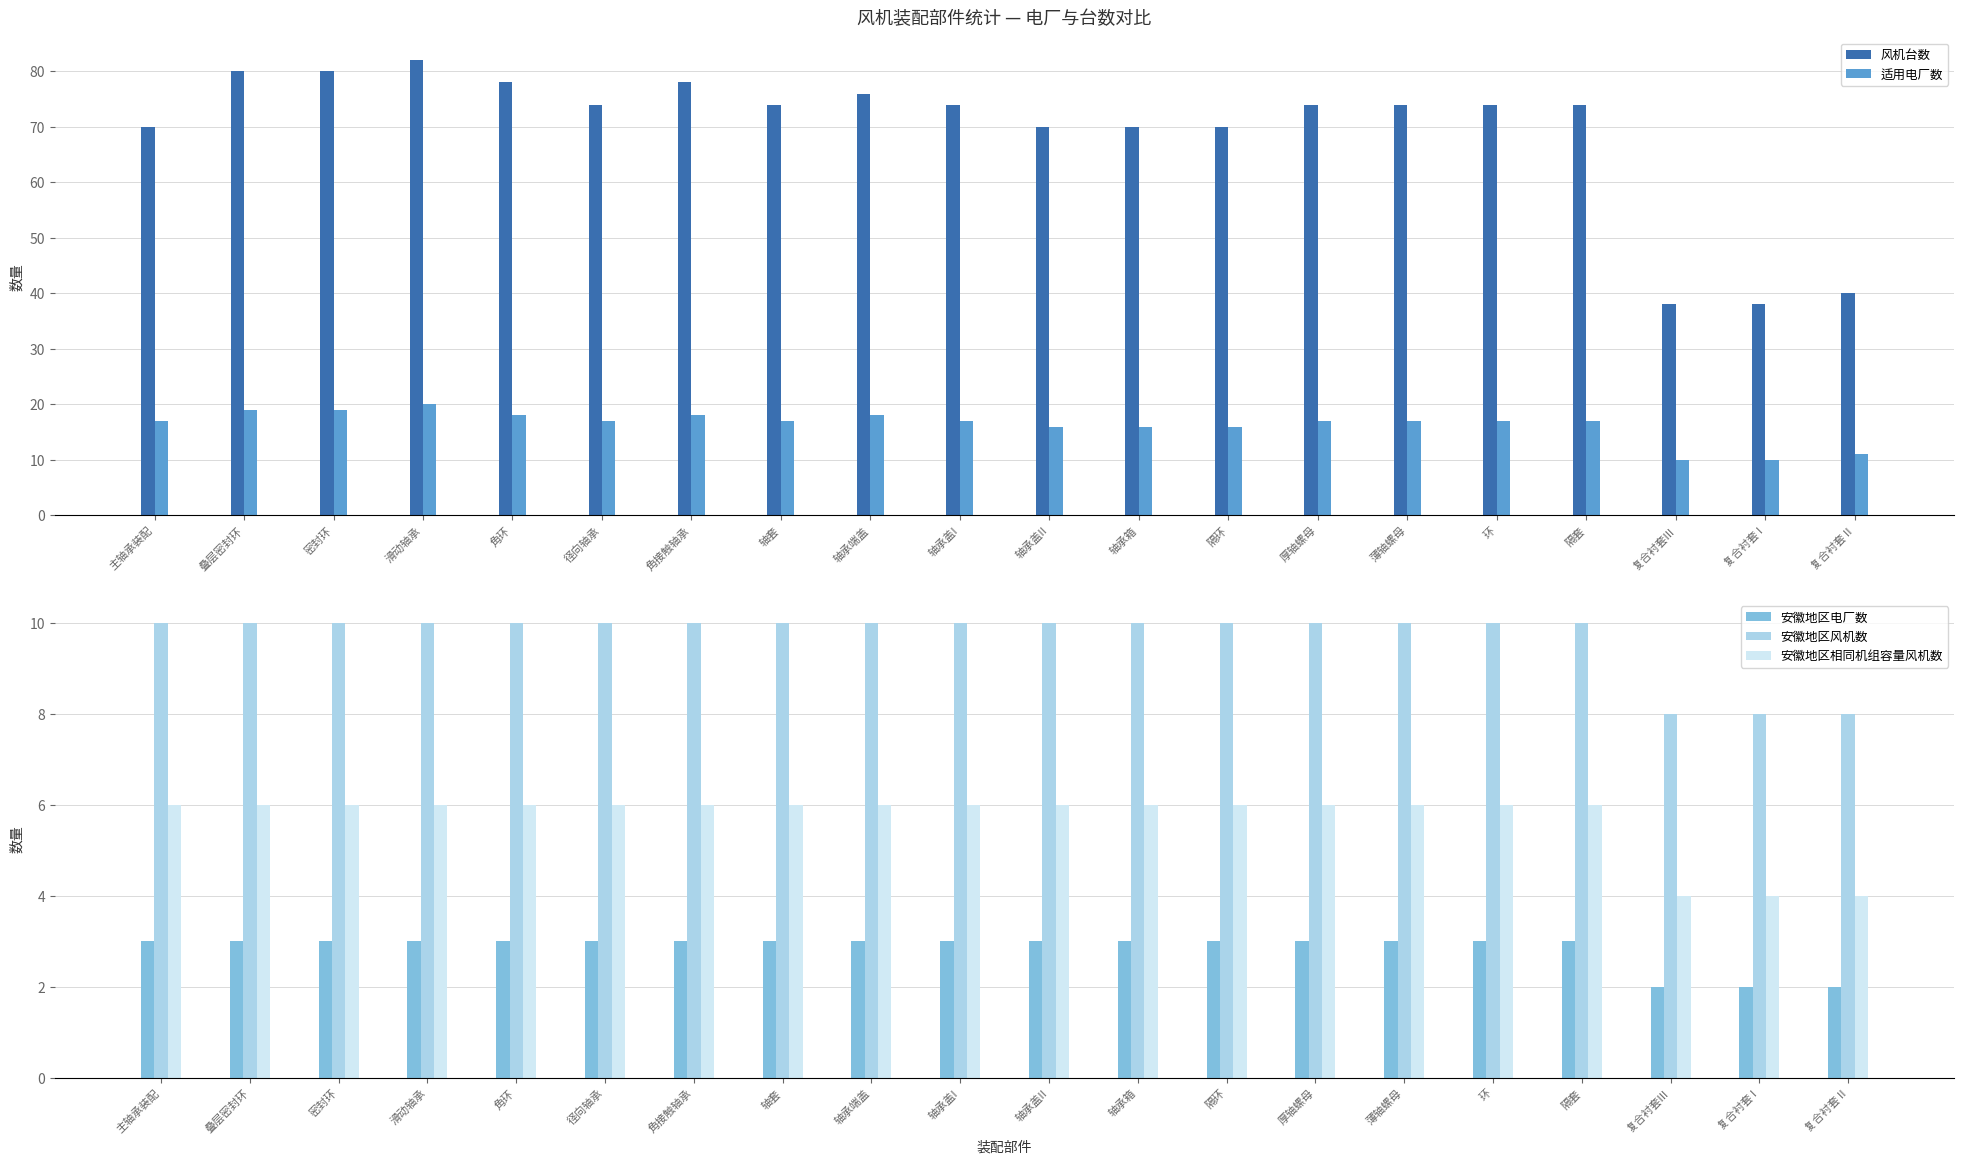

Which category has the highest value in the 安徽地区风机数 series?

主轴承装配